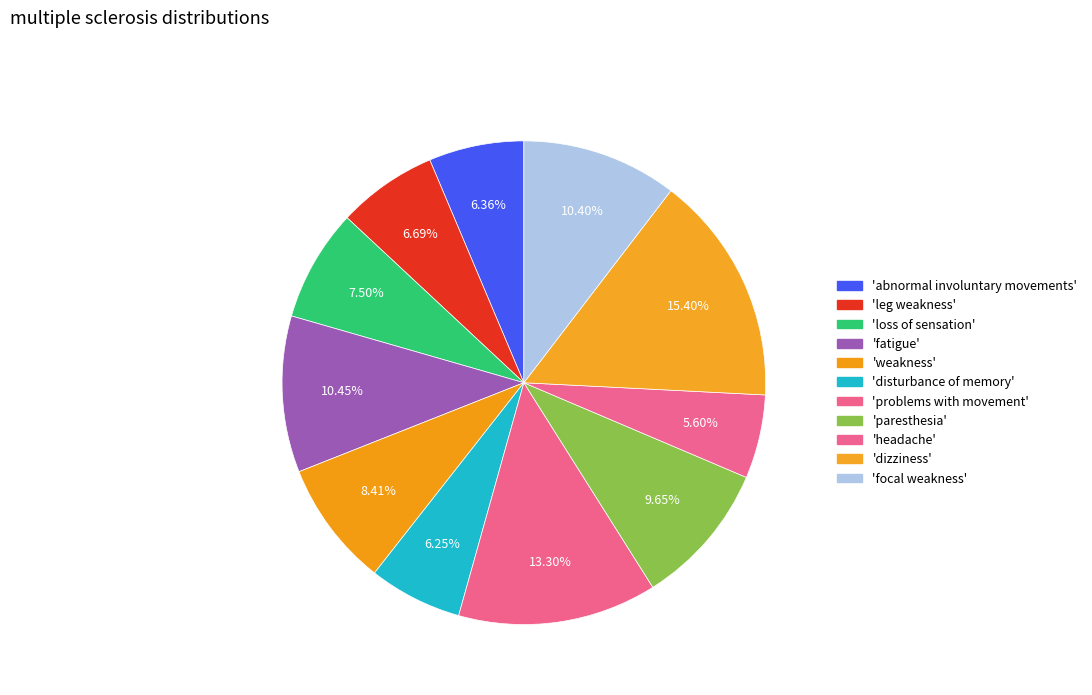

How many segments does this pie chart have?

11